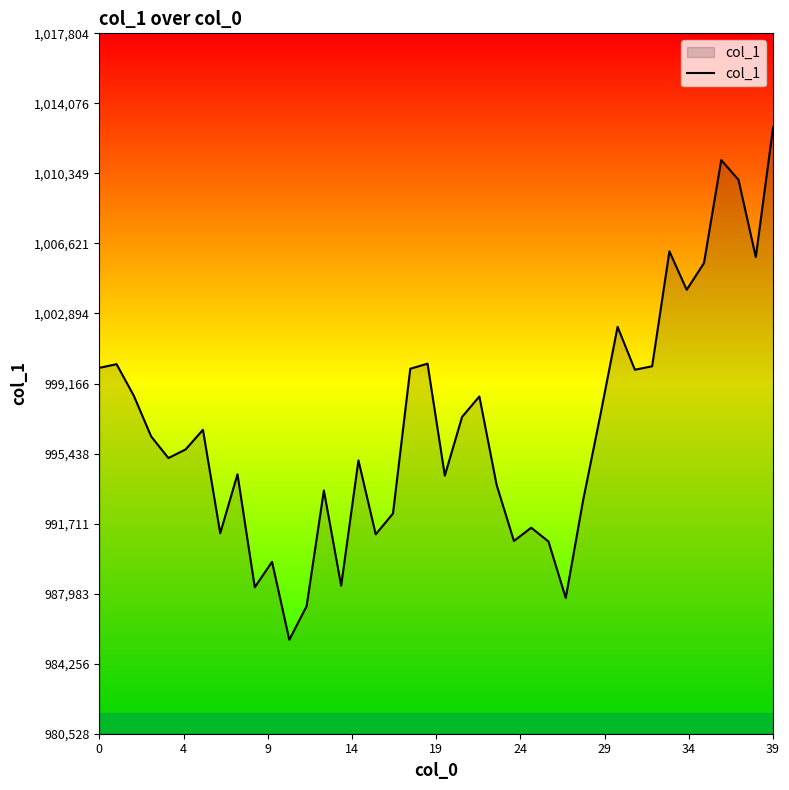

What is the greatest value displayed?

1012803.8